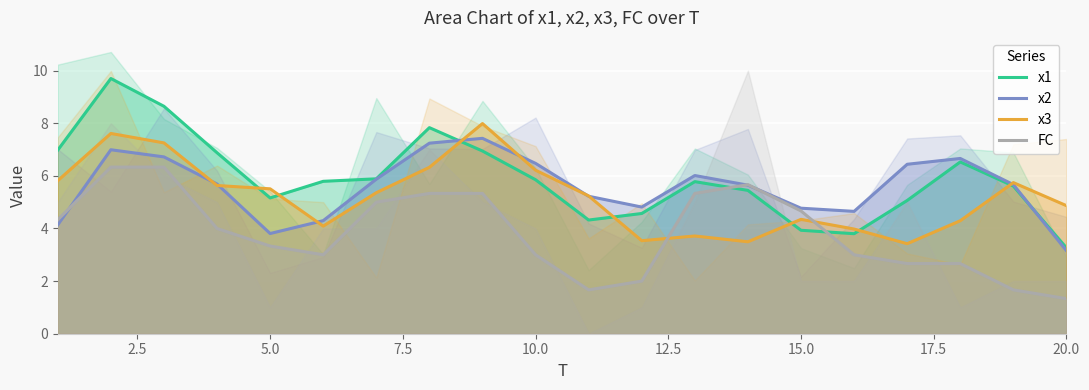

Reading left to right, transcribe all the data shown in this chart.

x1: 7.0	9.7	8.6	6.9	5.2	5.8	5.9	7.8	6.9	5.9	4.3	4.6	5.8	5.4	3.9	3.8	5.1	6.5	5.6	3.3
x2: 4.1	7.0	6.7	5.7	3.8	4.3	5.9	7.2	7.4	6.5	5.2	4.8	6.0	5.6	4.8	4.7	6.4	6.7	5.7	3.2
x3: 5.8	7.6	7.3	5.6	5.5	4.1	5.4	6.3	8.0	6.2	5.2	3.5	3.7	3.5	4.3	4.0	3.4	4.3	5.7	4.9
FC: 4.3	6.3	6.3	4.0	3.3	3.0	5.0	5.3	5.3	3.0	1.7	2.0	5.3	5.7	4.7	3.0	2.7	2.7	1.7	1.3